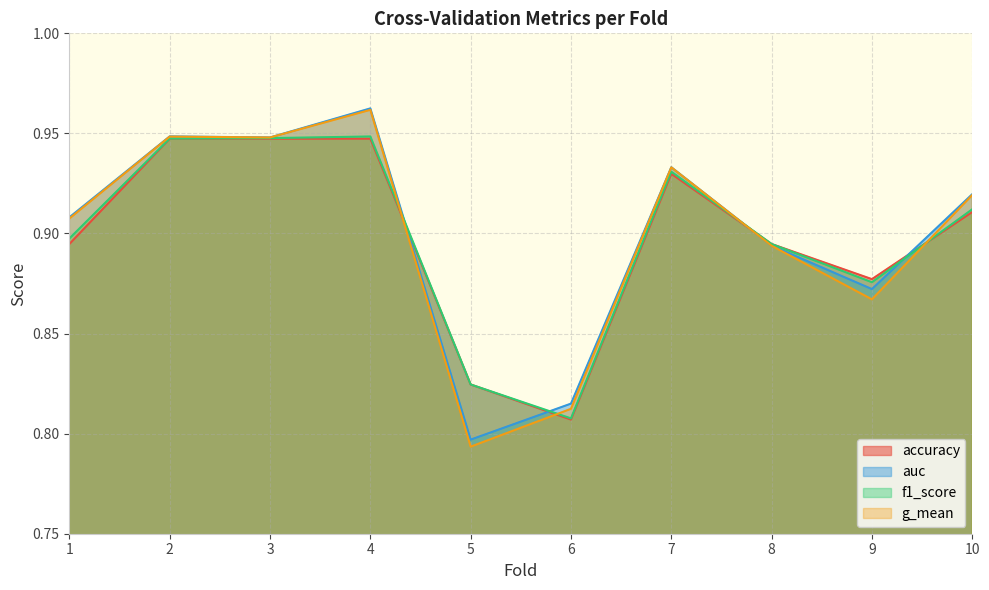

Which series changed the most between 3 and 9?

g_mean